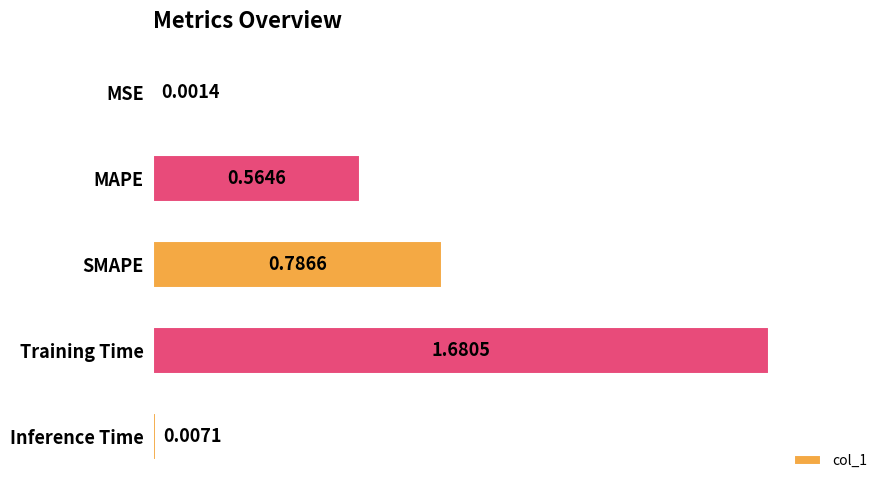

At which label is the value closest to 0?

MSE